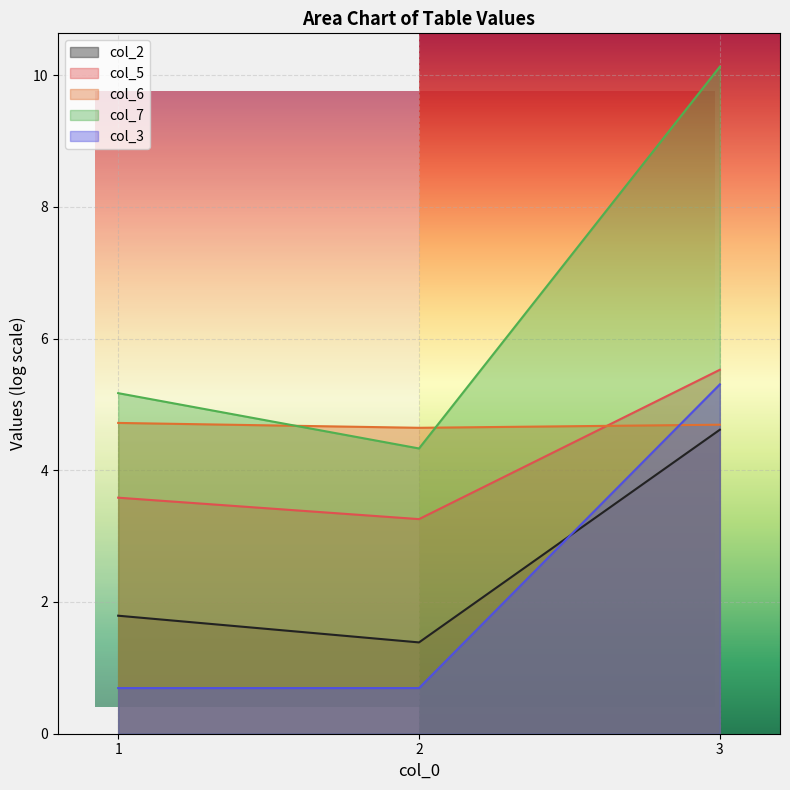

What is the total value across all series at 3?

30.3